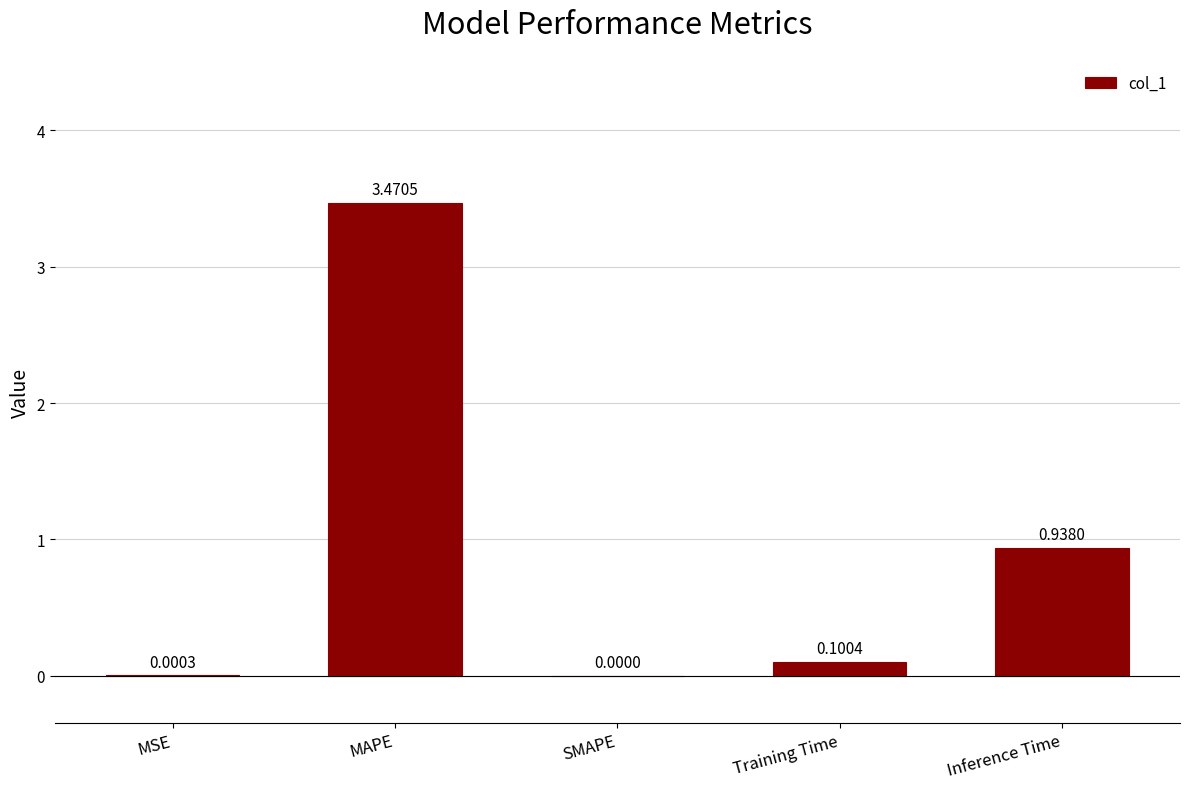

What is the sum of all values?

4.5